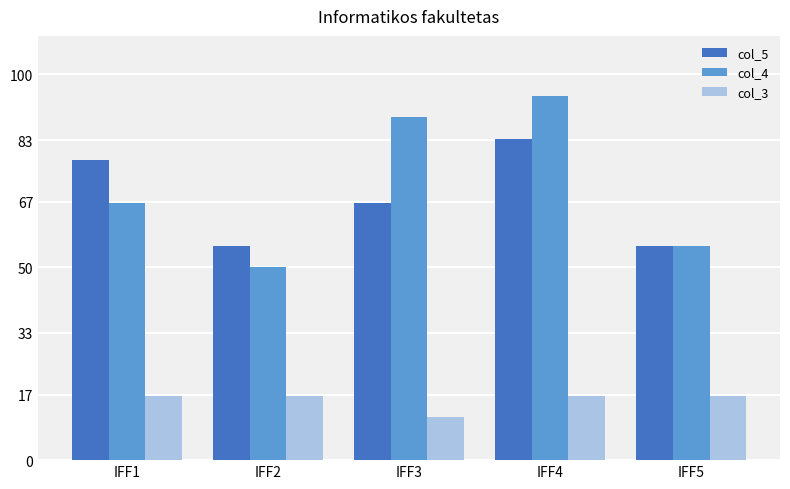

What is the value of the col_5 bar at the 4th from the left?

83.3